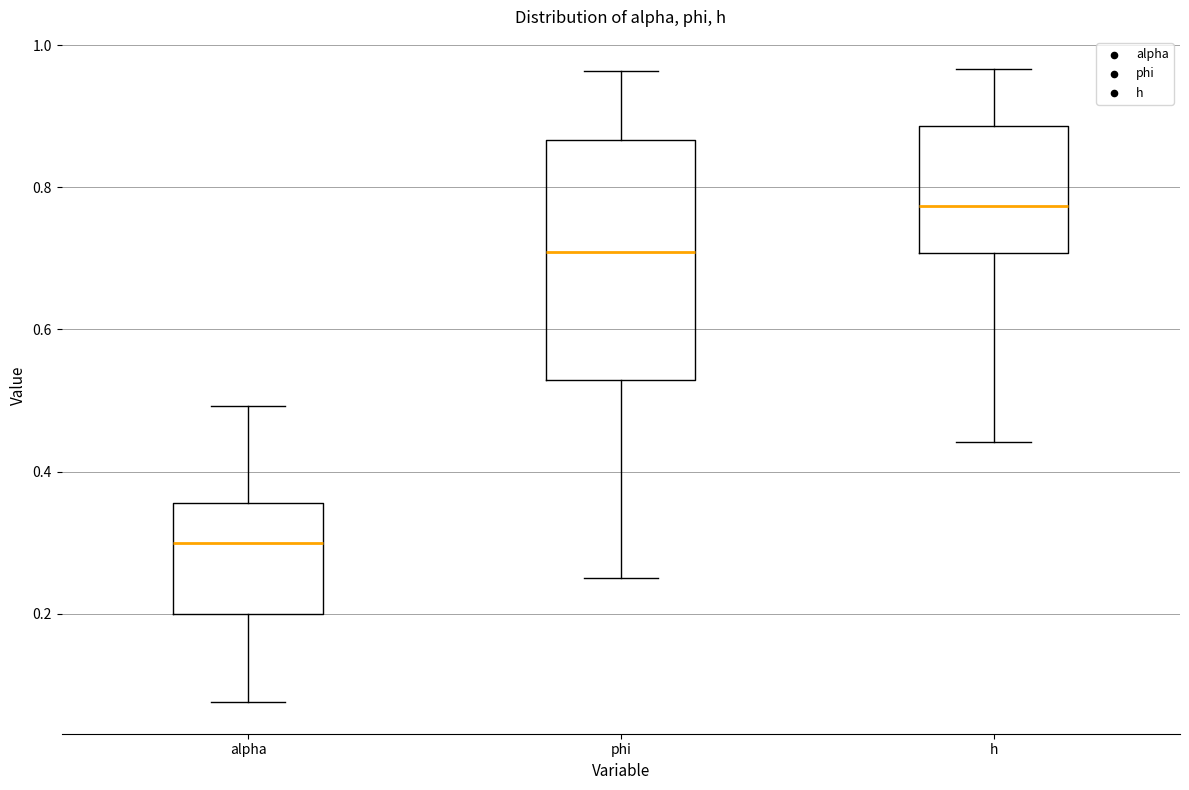

Reading left to right, read every box against the y-axis: the position of its median line, the range the box covers, and the ends of its whiskers. The values are not printed on the chart, so give them approximately, as read against the axis.

alpha: median 0.30, box 0.20 to 0.36, whiskers 0.08 to 0.50
phi: median 0.70, box 0.52 to 0.86, whiskers 0.26 to 0.96
h: median 0.78, box 0.70 to 0.88, whiskers 0.44 to 0.96